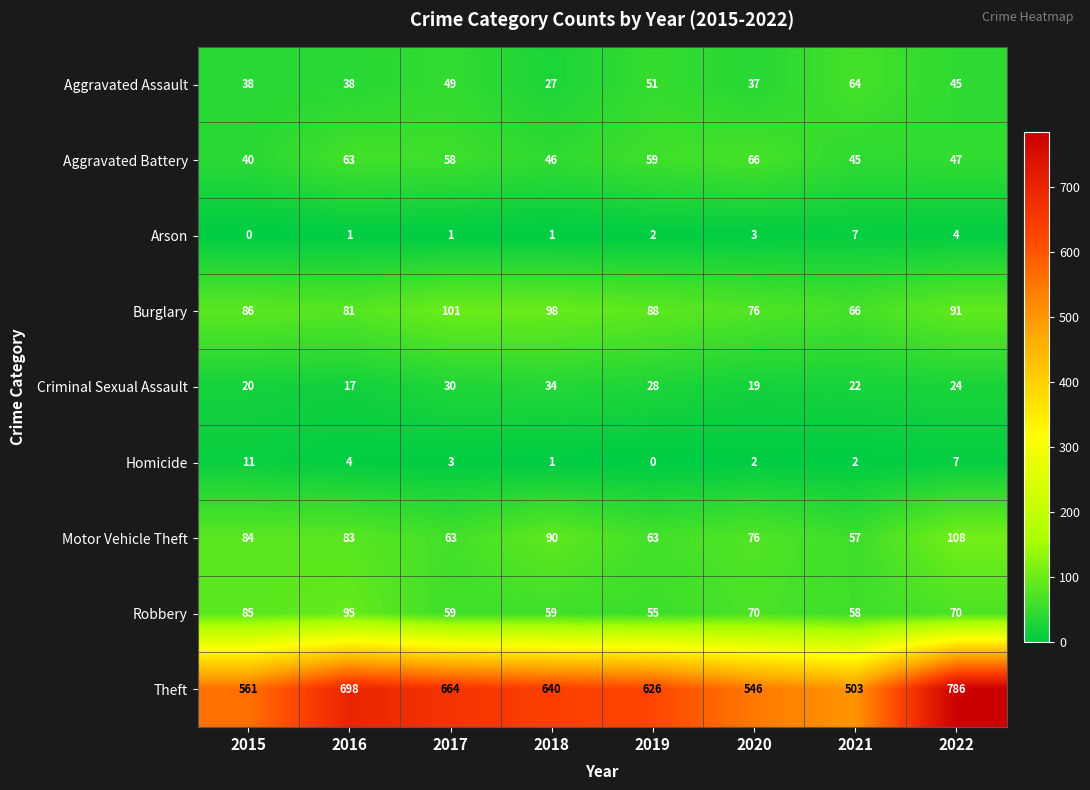

Is it true that Theft equals 376 at 2020?

False